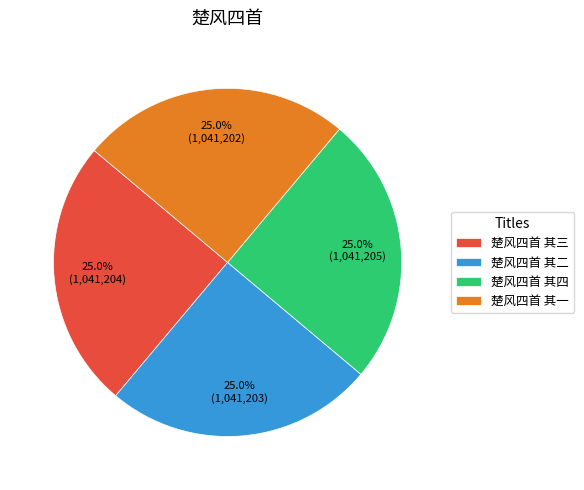

Does 楚风四首 其二 account for over 50% of the chart?

No